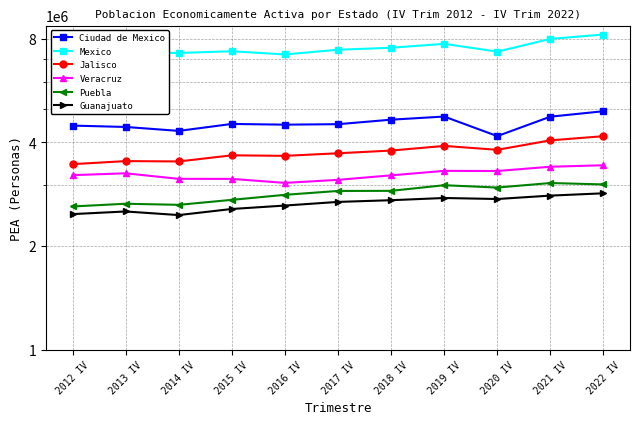

Is it true that Veracruz equals 3047656 at 2016 IV?

True